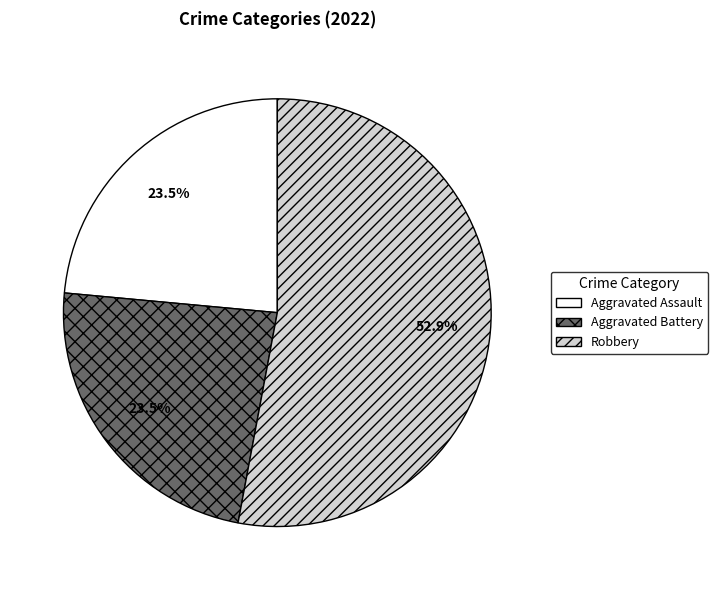

To the nearest percent, what is the difference between the Aggravated Battery and Robbery slice percentages?

29%